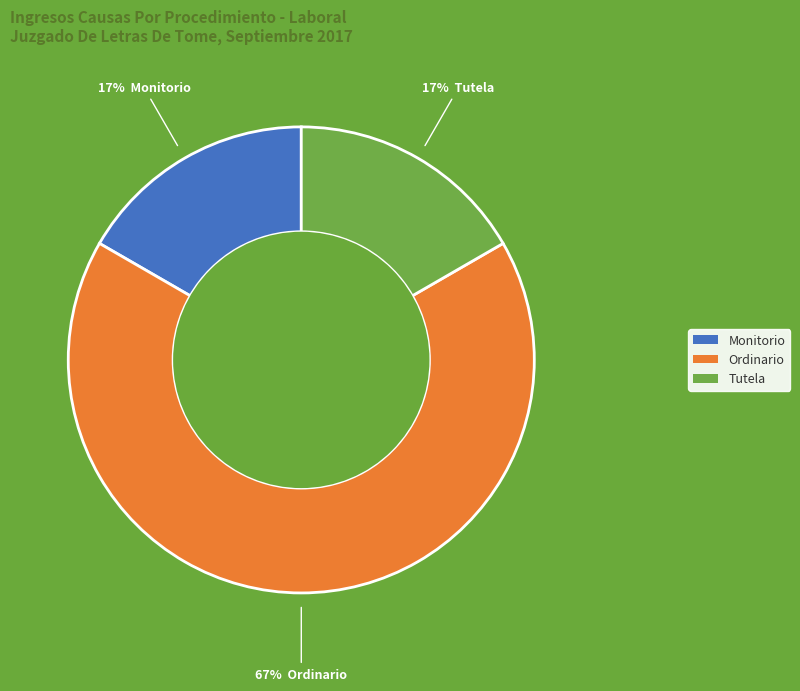

The Monitorio slice represents 17% of the pie. True or false?

True